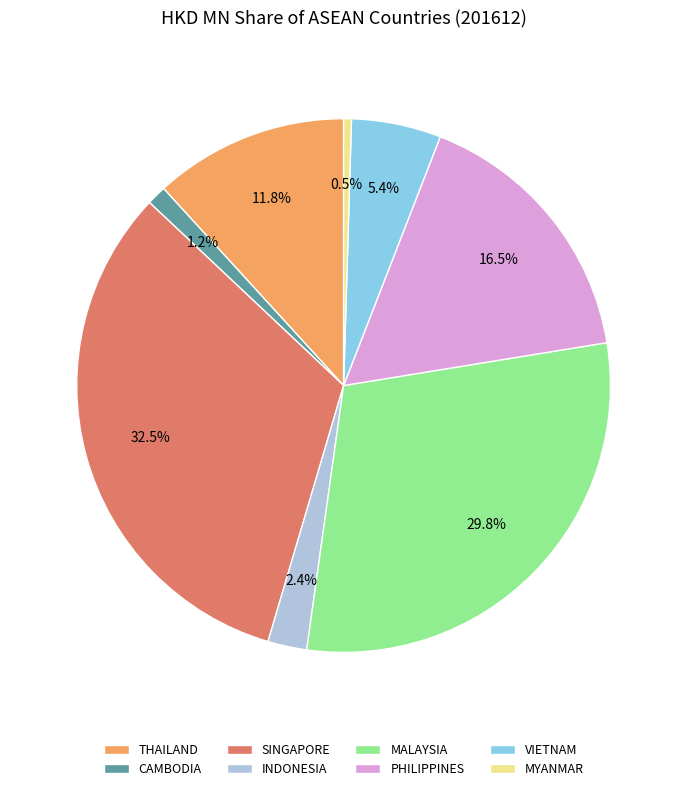

What percentage do THAILAND and VIETNAM together represent?

17.2%